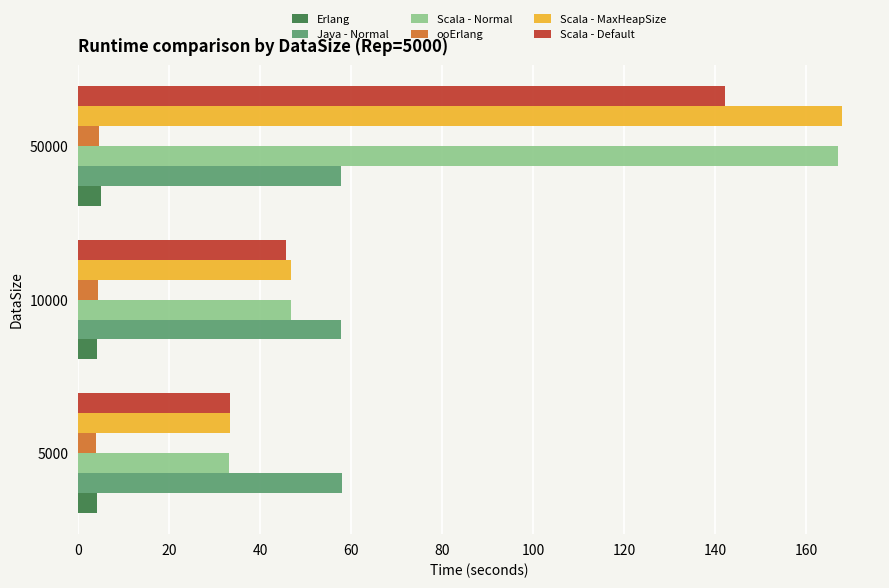

How many data points in Scala - MaxHeapSize are less than 46?

1